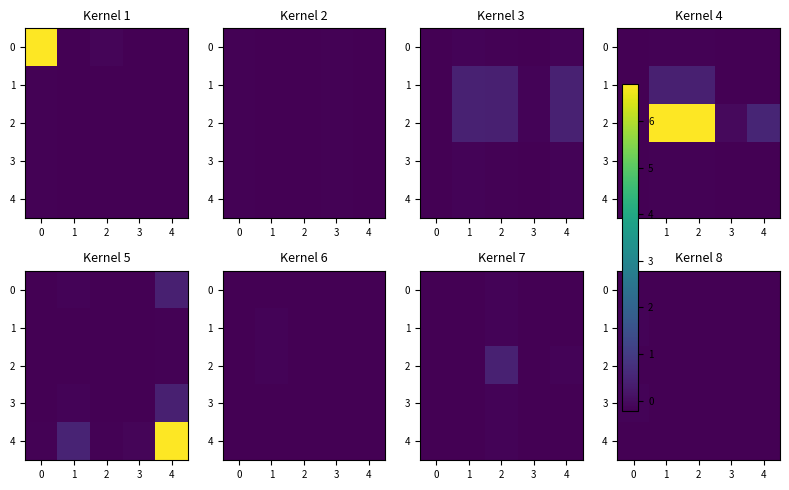

What is the sum of all 1 values?

-1.0